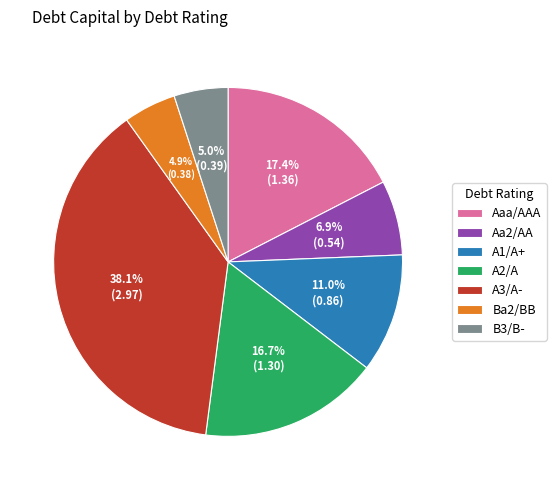

Which slice is the largest?

A3/A-